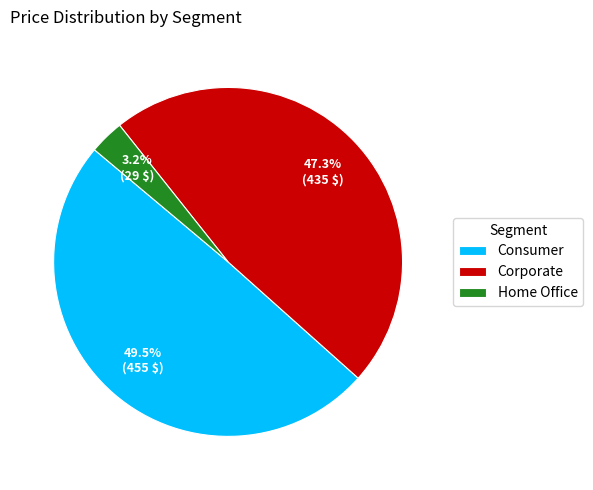

Approximately how many times larger is the value at Consumer compared to Corporate?

1.0